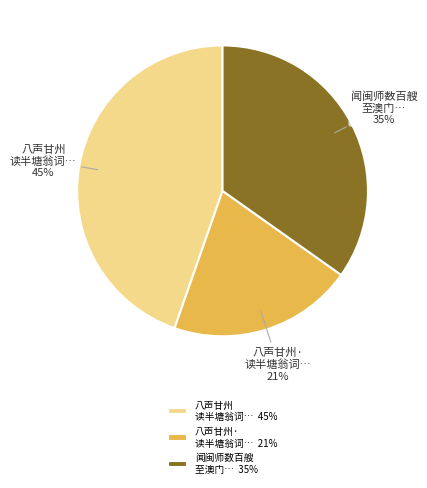

What percentage is the 闻闽师数百艘 至澳门… slice, to the nearest percent?

35%